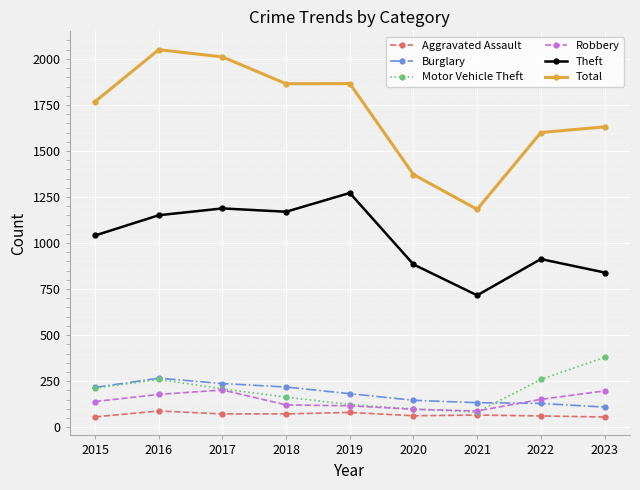

True or false: Robbery and Total cross at least once.

False